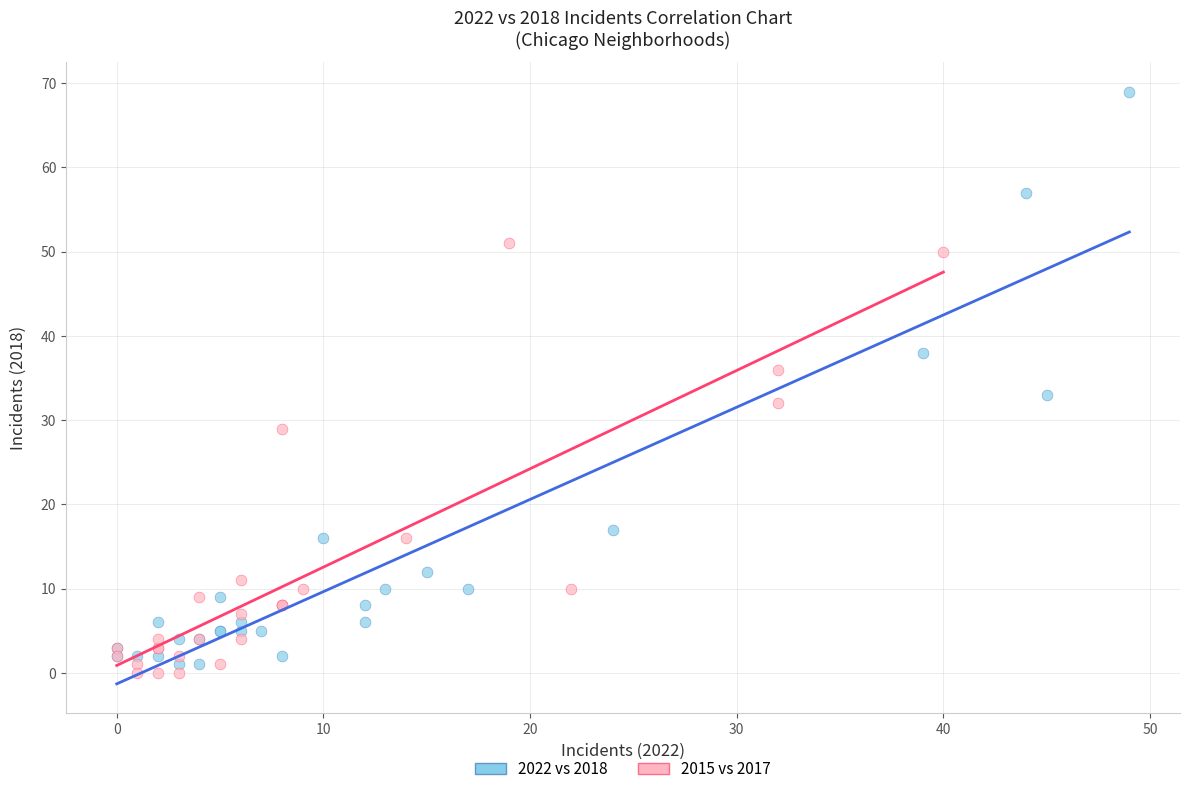

Which series has the widest spread of Y values?

2022 vs 2018